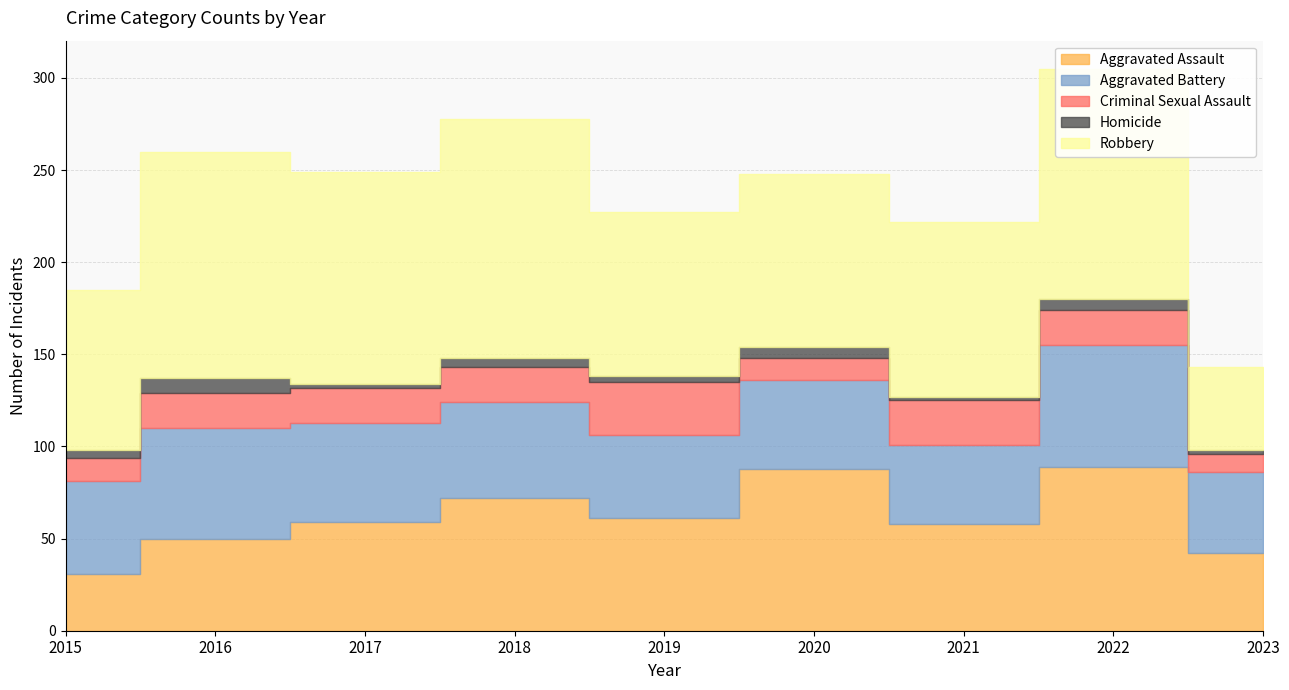

Reading left to right, list all the values displayed in this chart.

Aggravated Assault: 31	50	59	72	61	88	58	89	42
Aggravated Battery: 50	60	54	52	45	48	43	66	44
Criminal Sexual Assault: 13	19	19	19	29	12	24	19	10
Homicide: 4	8	2	5	3	6	2	6	2
Robbery: 87	123	115	130	89	94	95	125	45